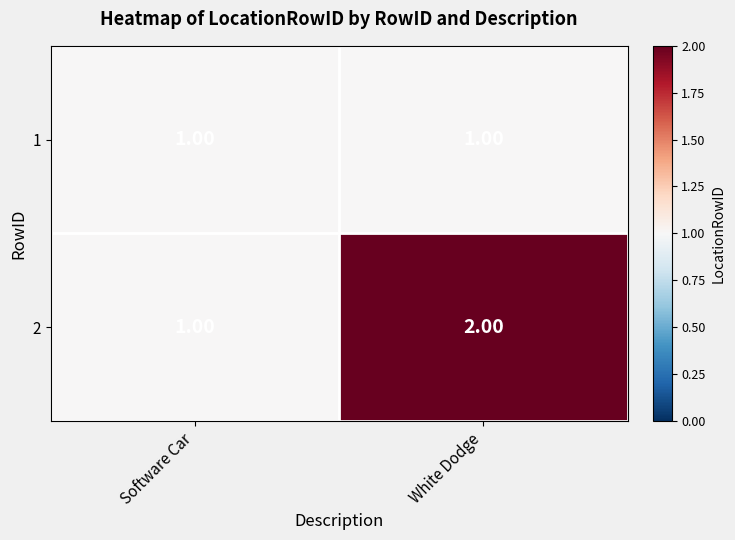

Is the value of 2 at White Dodge greater than the value of 1 at White Dodge?

Yes